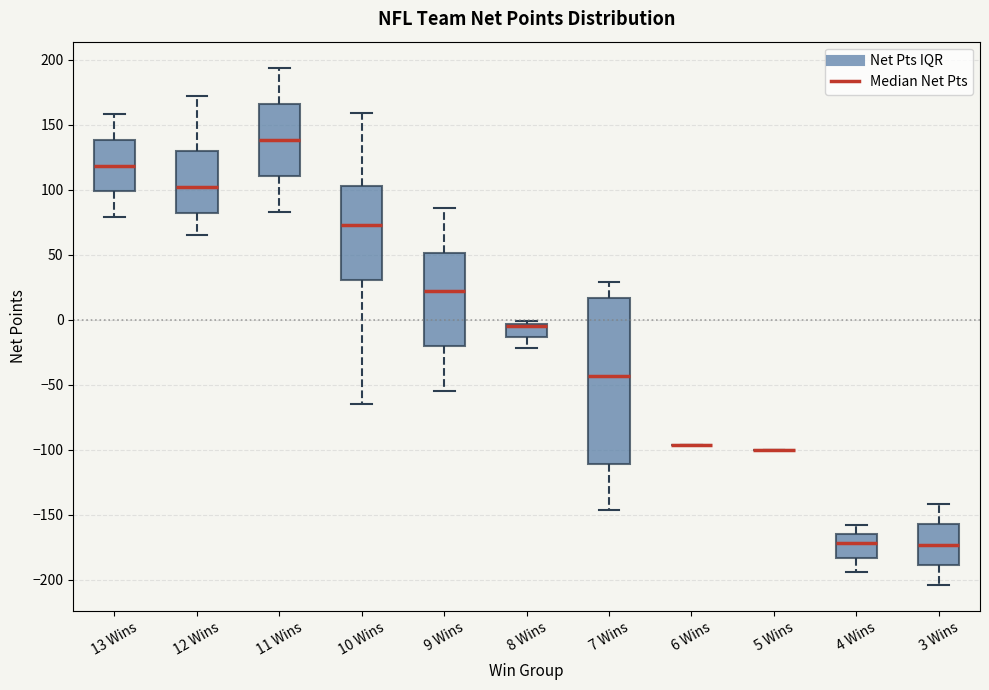

Comparing the boxes themselves (not the whiskers), which one is the tallest?

7 Wins